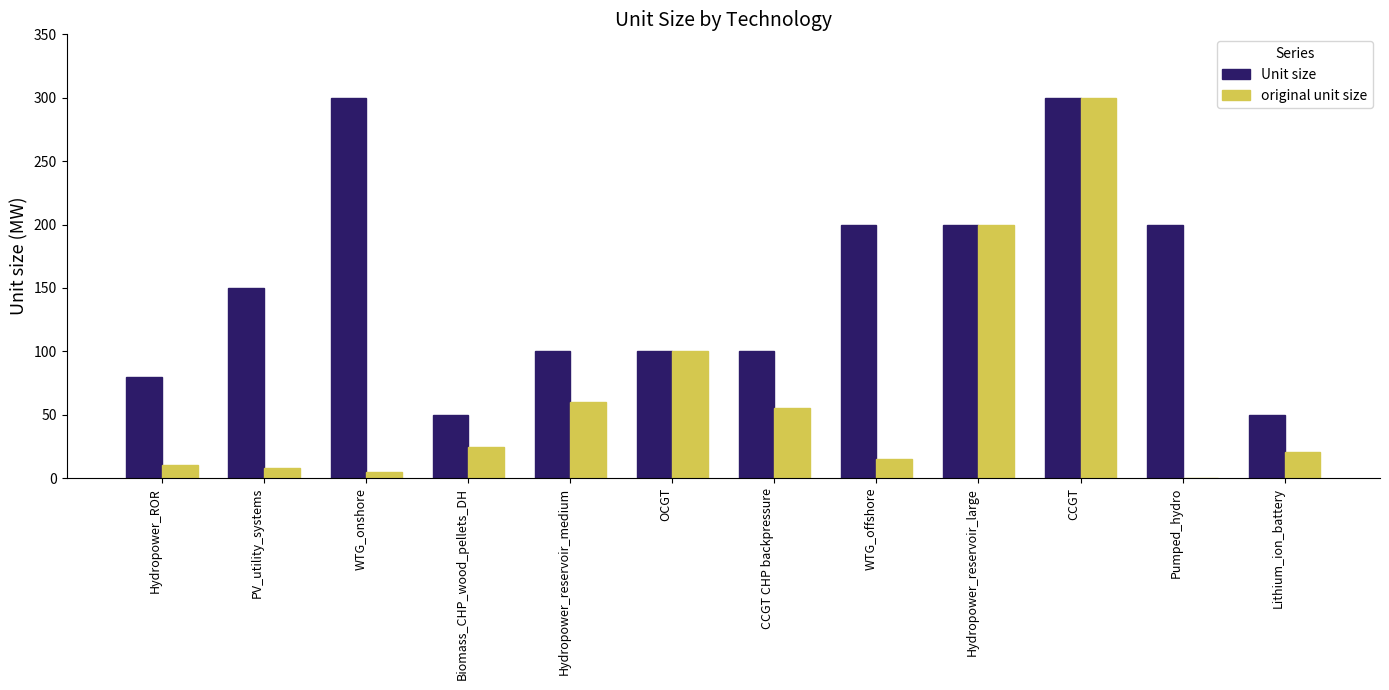

Between Biomass_CHP_wood_pellets_DH and OCGT, which series saw the biggest shift?

original unit size